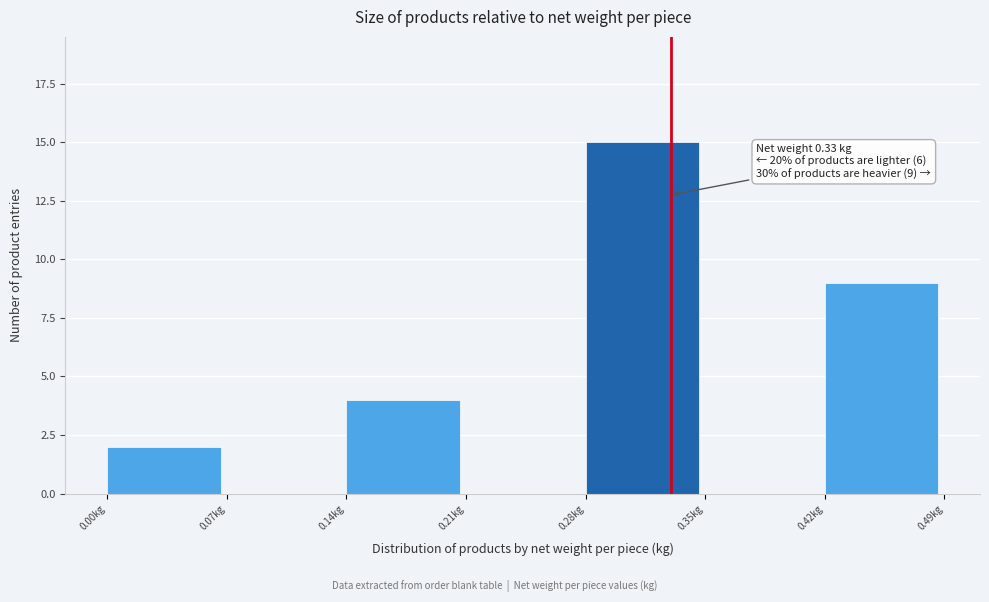

Over which range of the x-axis is the bar tallest?

0.28 to 0.35